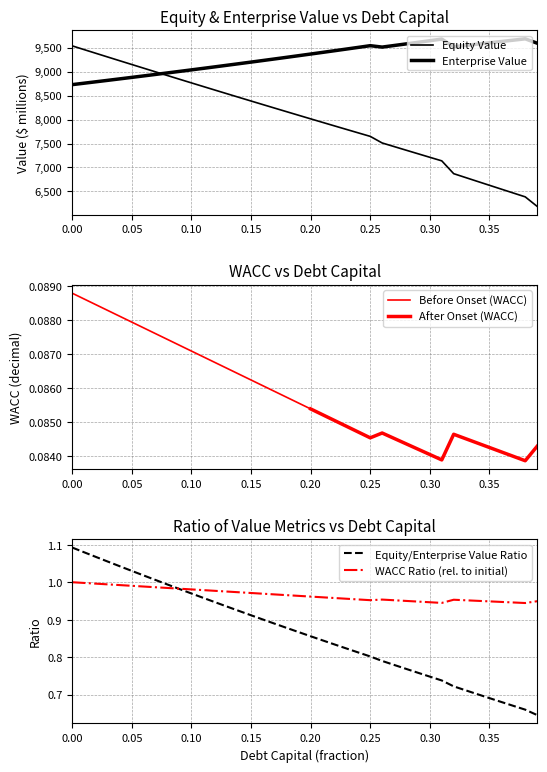

What is the maximum value for cost_capital?

1.0